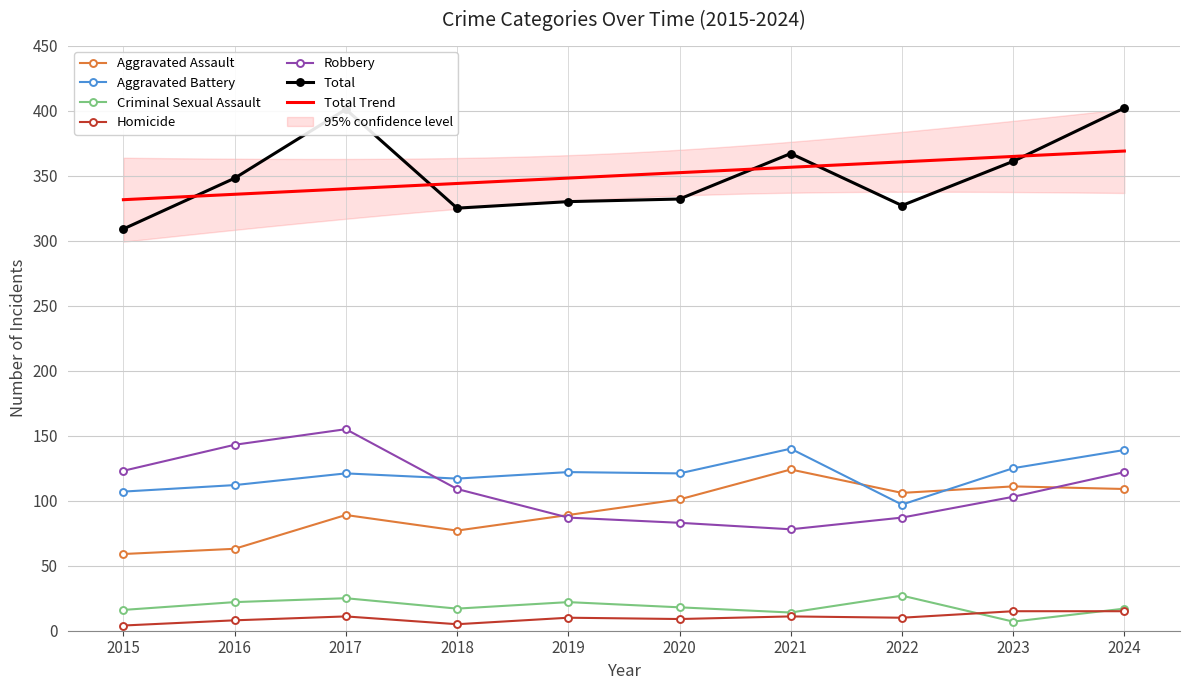

What is the spread (max minus min) of values at 2020?

323